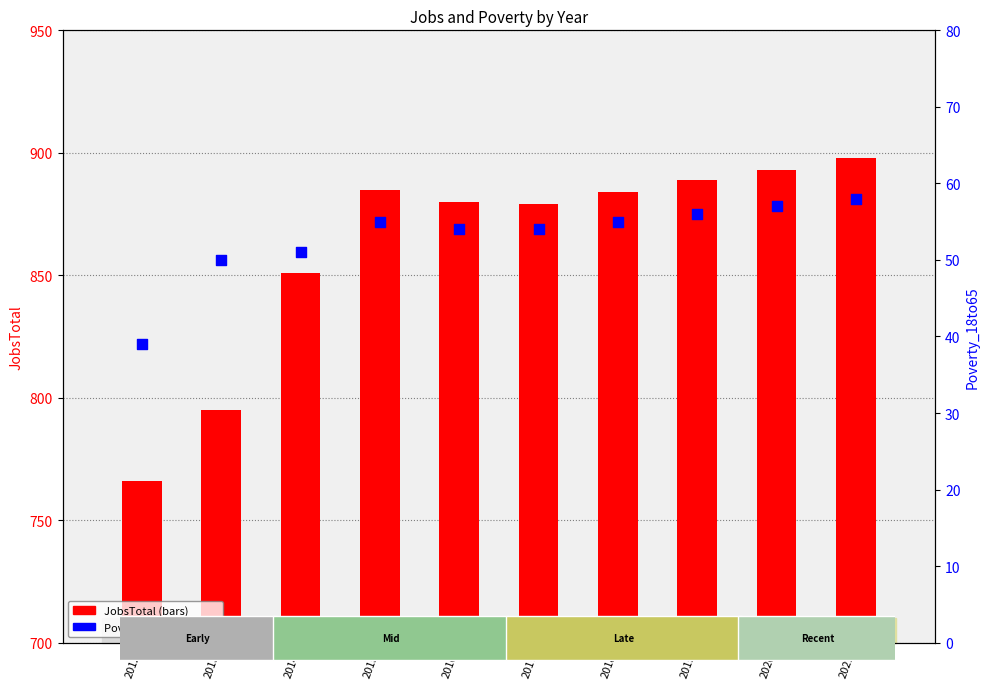

Which series has the largest total across all categories?

JobsTotal